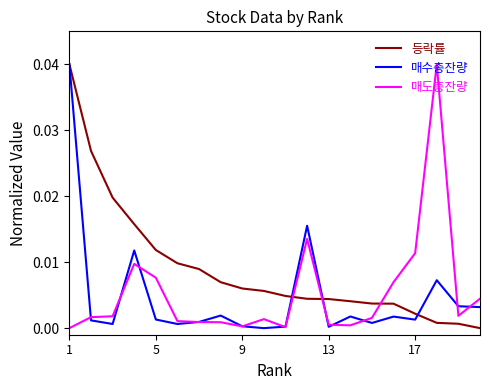

What are all the series names shown in the legend?

등락률, 매수총잔량, 매도총잔량